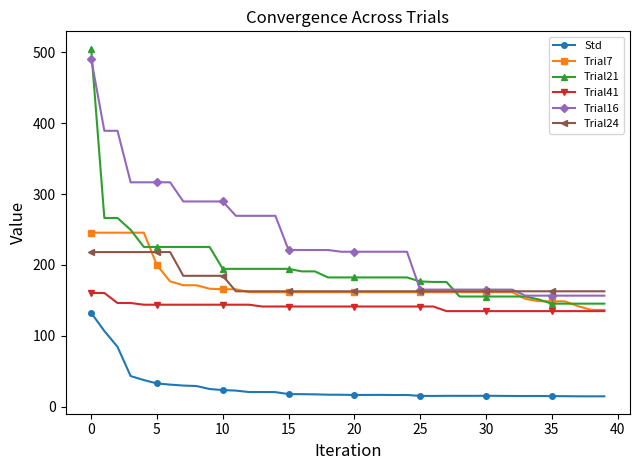

What is the value of the Trial41 point at the 19th from the left?

141.3